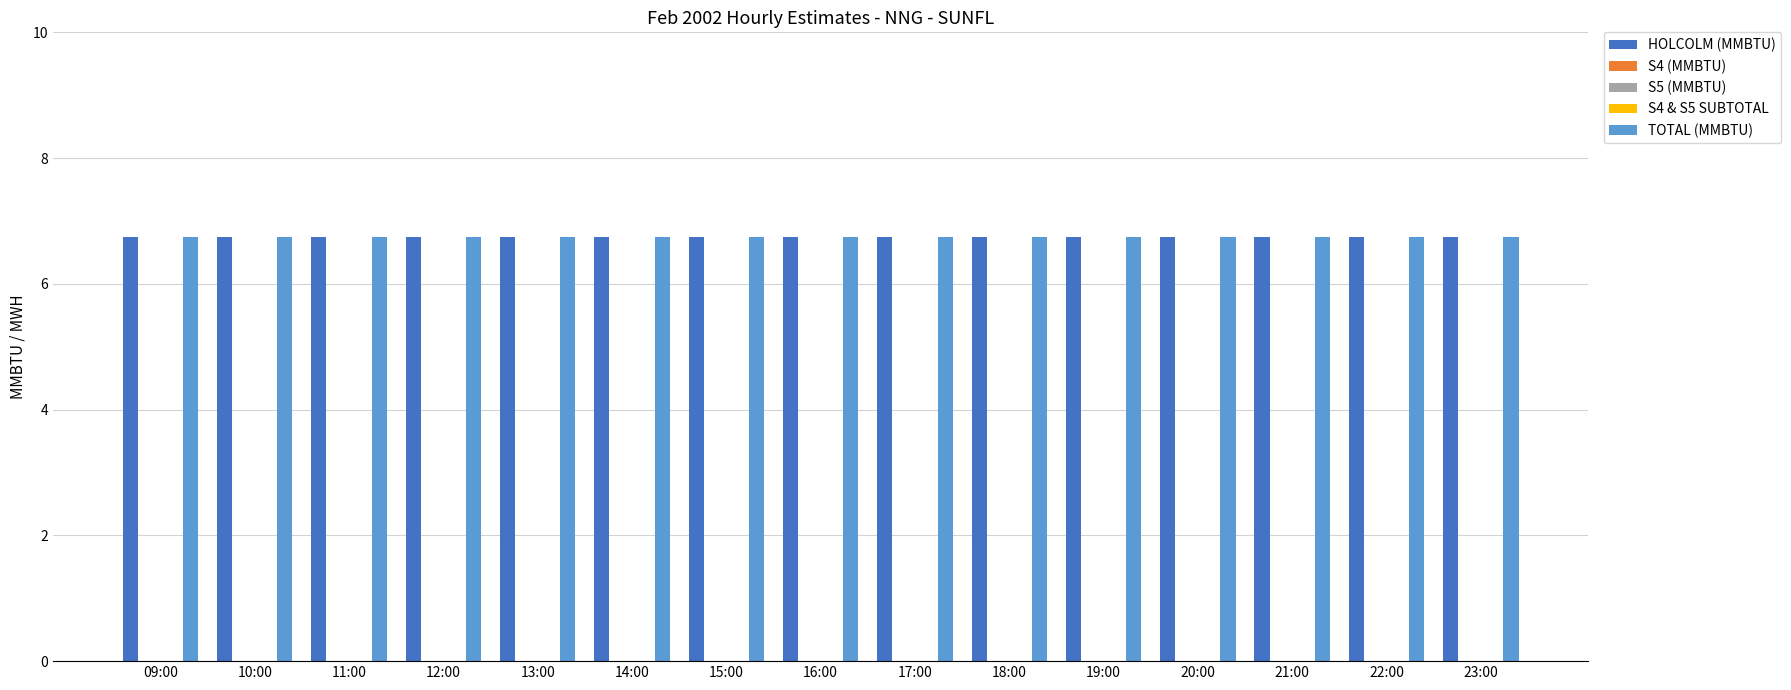

Is the value of S4 (MMBTU) at 13:00 greater than the value of S4 & S5 SUBTOTAL at 18:00?

No